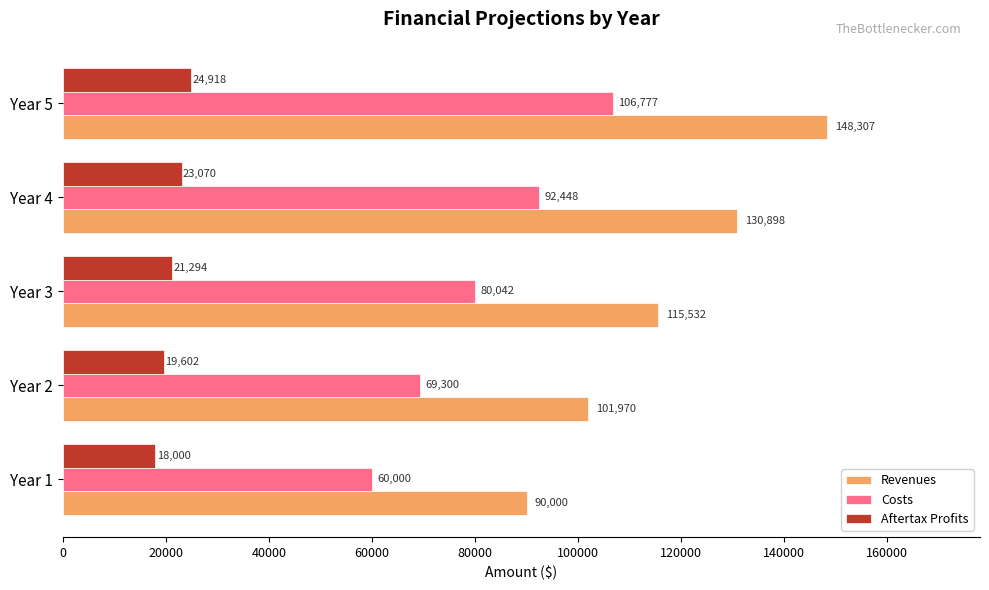

Which series has the largest total across all categories?

Revenues